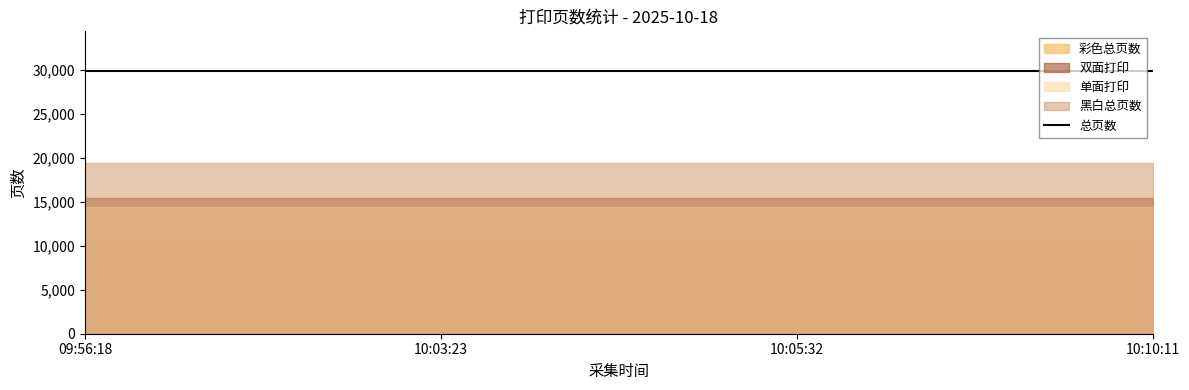

The value of 双面打印 at 10:05:32 is 15468. True or false?

True